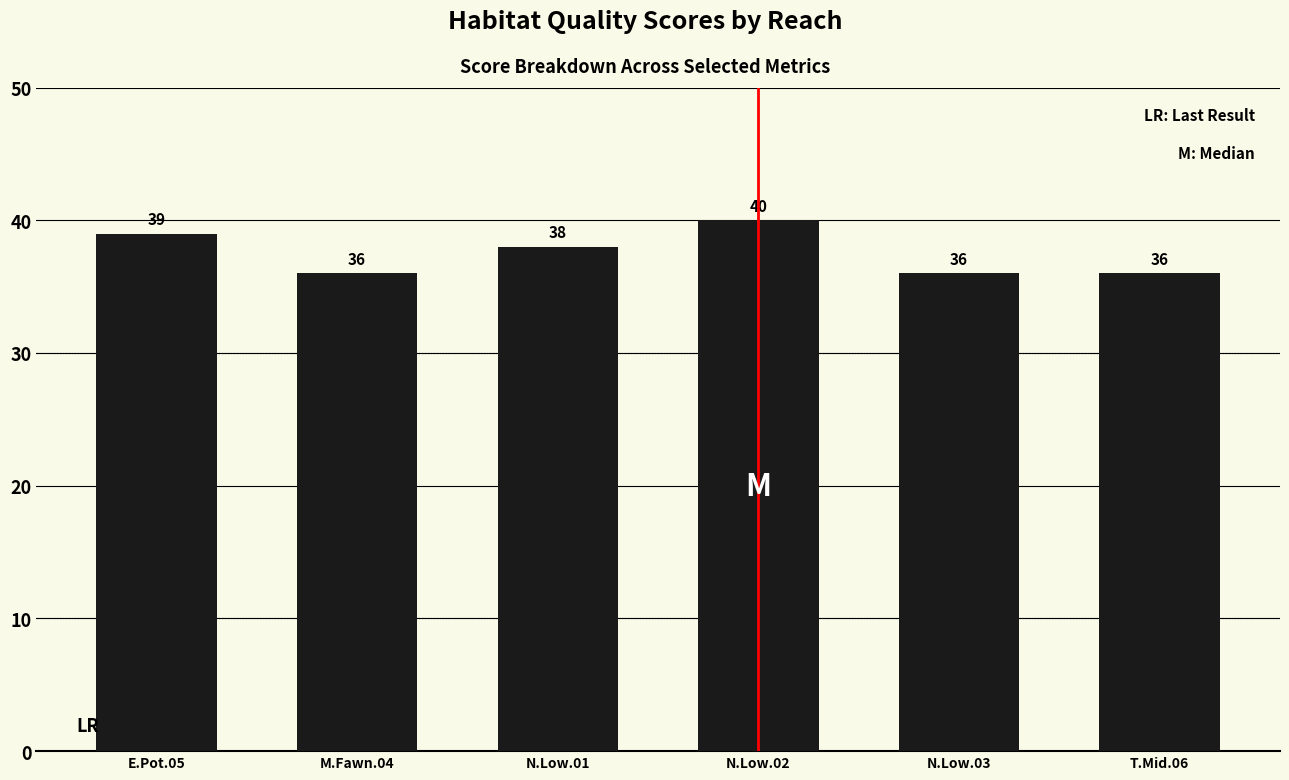

How many values are below 38?

3